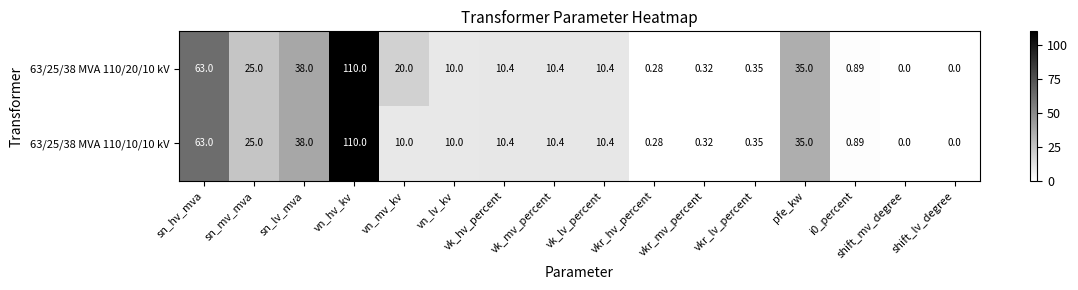

What is the total value across all series at vkr_lv_percent?

0.7